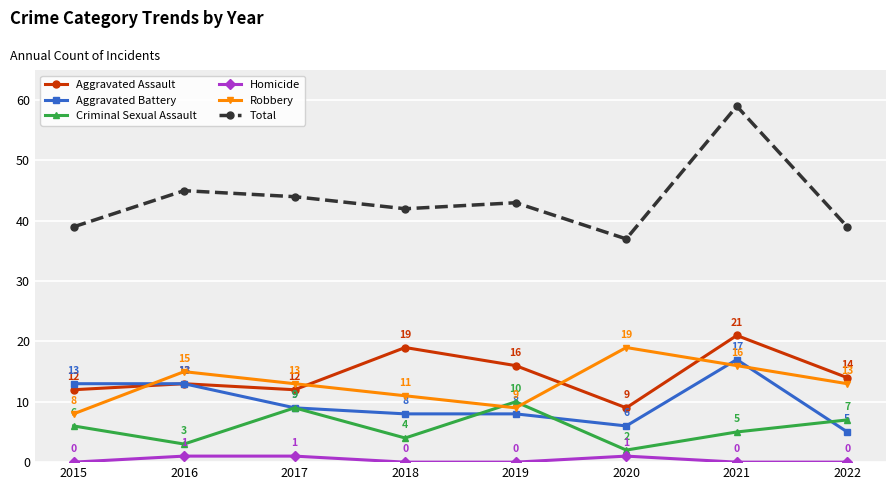

True or false: Homicide and Aggravated Assault cross at least once.

False